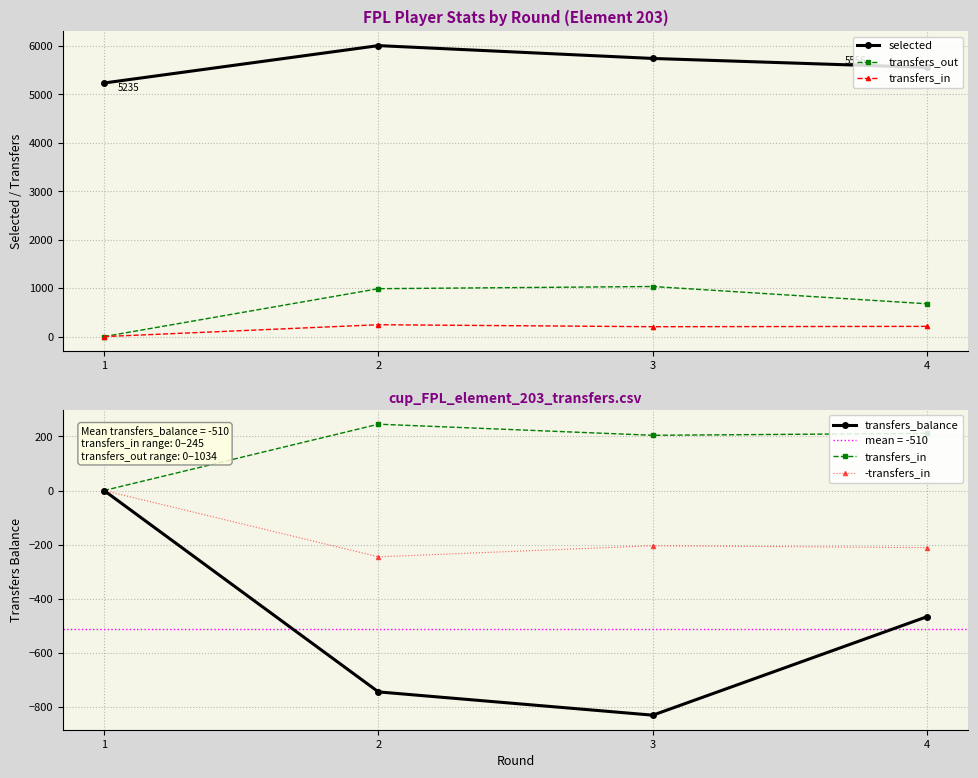

True or false: transfers_in and transfers_out intersect in this chart.

False